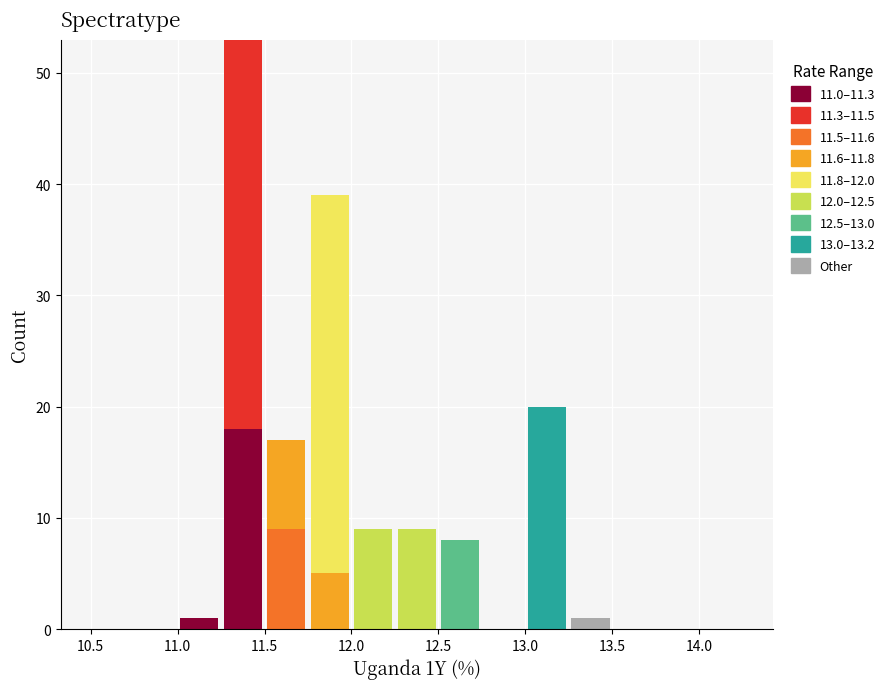

Reading left to right, transcribe this chart: for each stacked bar, give the range it covers on the x-axis and its total height. The values are not printed on the chart, so give them approximately, as read against the axis.

10.50 to 10.75: 0
10.75 to 11.00: 0
11.00 to 11.25: 1
11.25 to 11.50: 53
11.50 to 11.75: 17
11.75 to 12.00: 39
12.00 to 12.25: 9
12.25 to 12.50: 9
12.50 to 12.75: 8
12.75 to 13.00: 0
13.00 to 13.25: 20
13.25 to 13.50: 1
13.50 to 13.75: 0
13.75 to 14.00: 0
14.00 to 14.25: 0